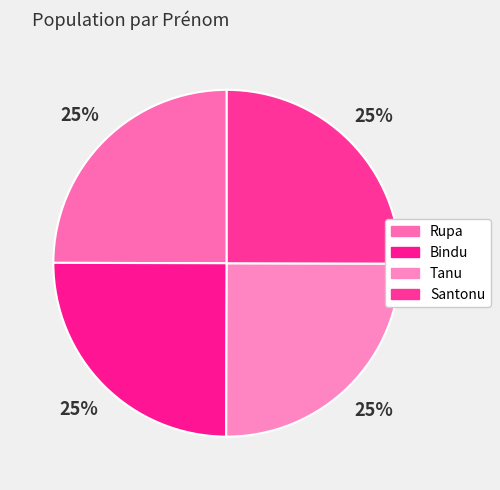

The Bindu slice represents 25% of the pie. True or false?

True